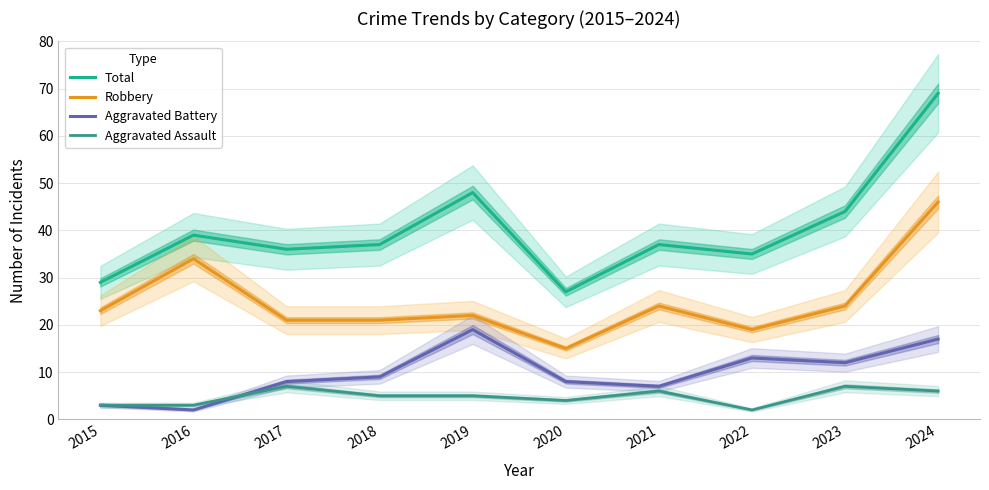

How many lines are shown in the chart?

4